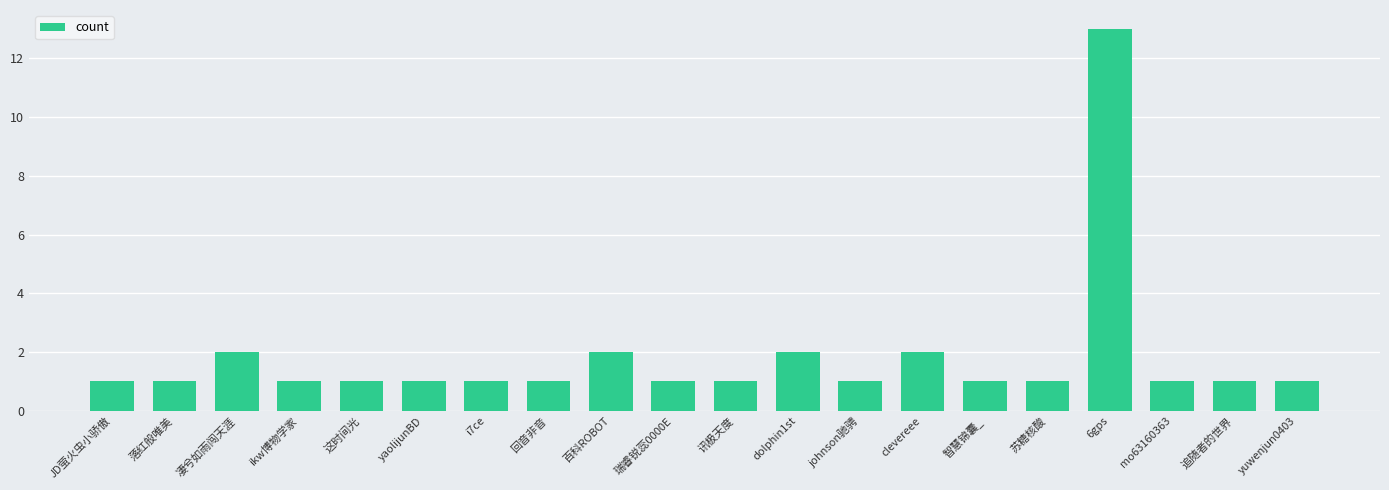

Is it true that the value at johnson驰骋 is 2?

False